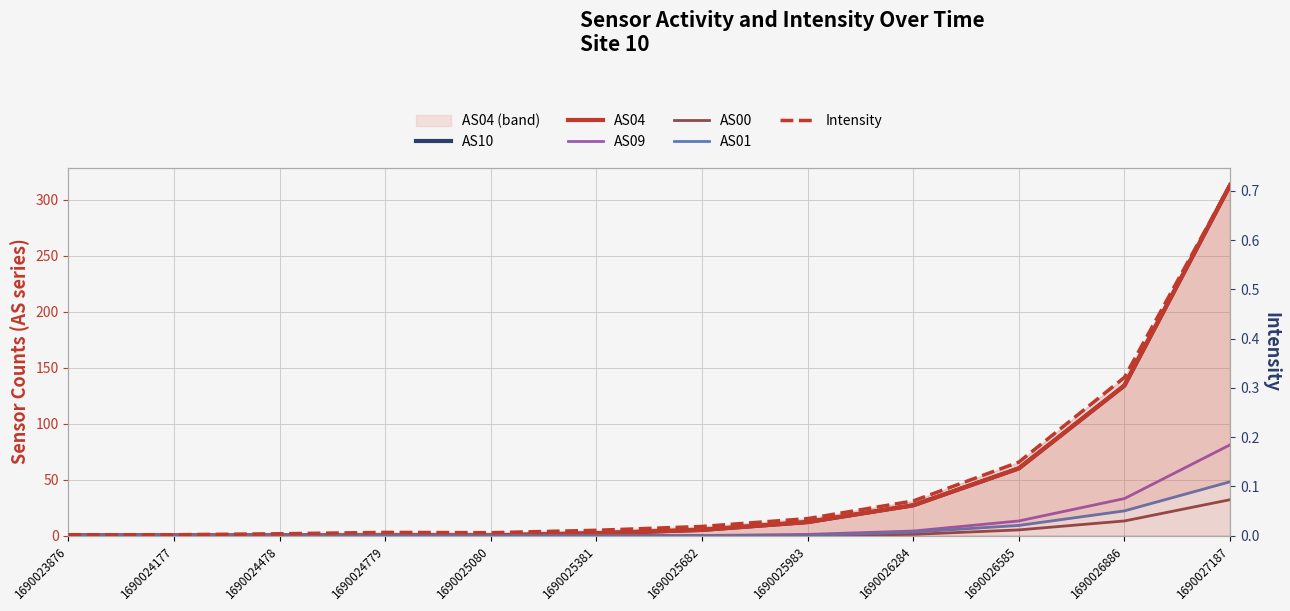

Which label corresponds to the largest value in the chart?

1690027187